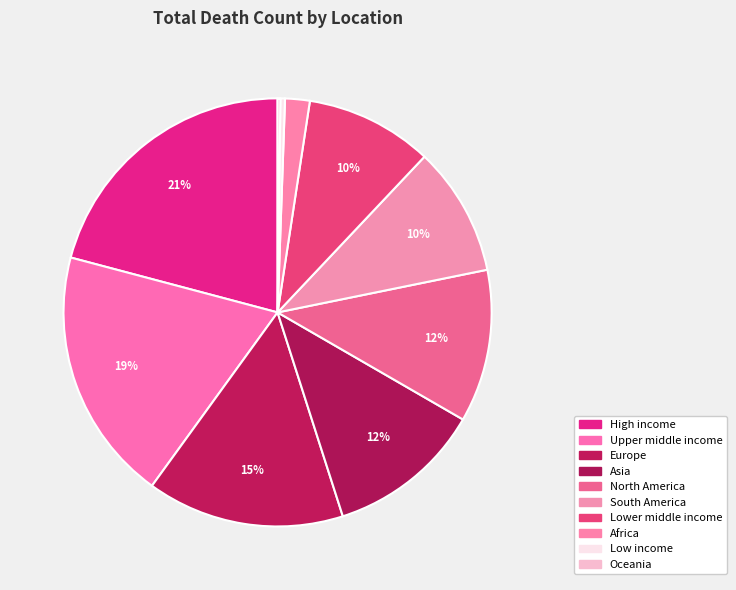

What is the ratio of the value at Oceania to the value at Africa?

0.1